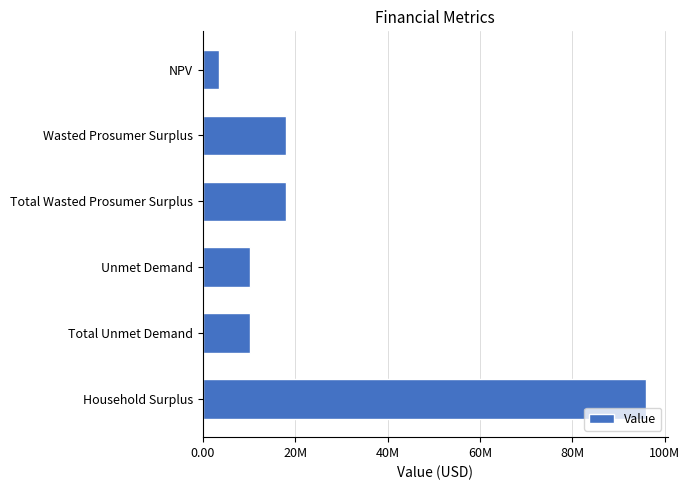

Are the bars horizontal?

Yes